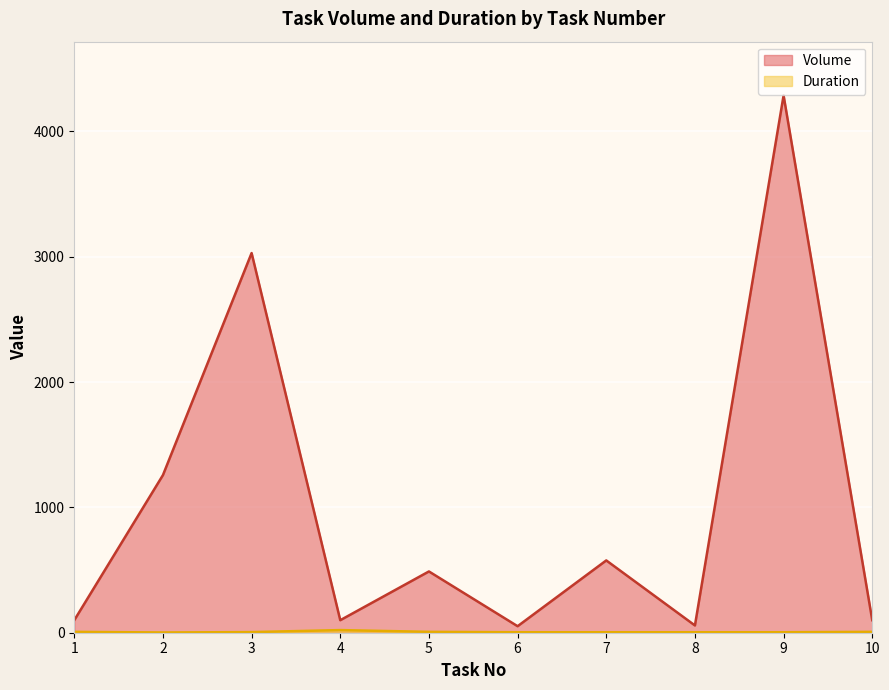

Which has a higher value, 10 or 7?

7